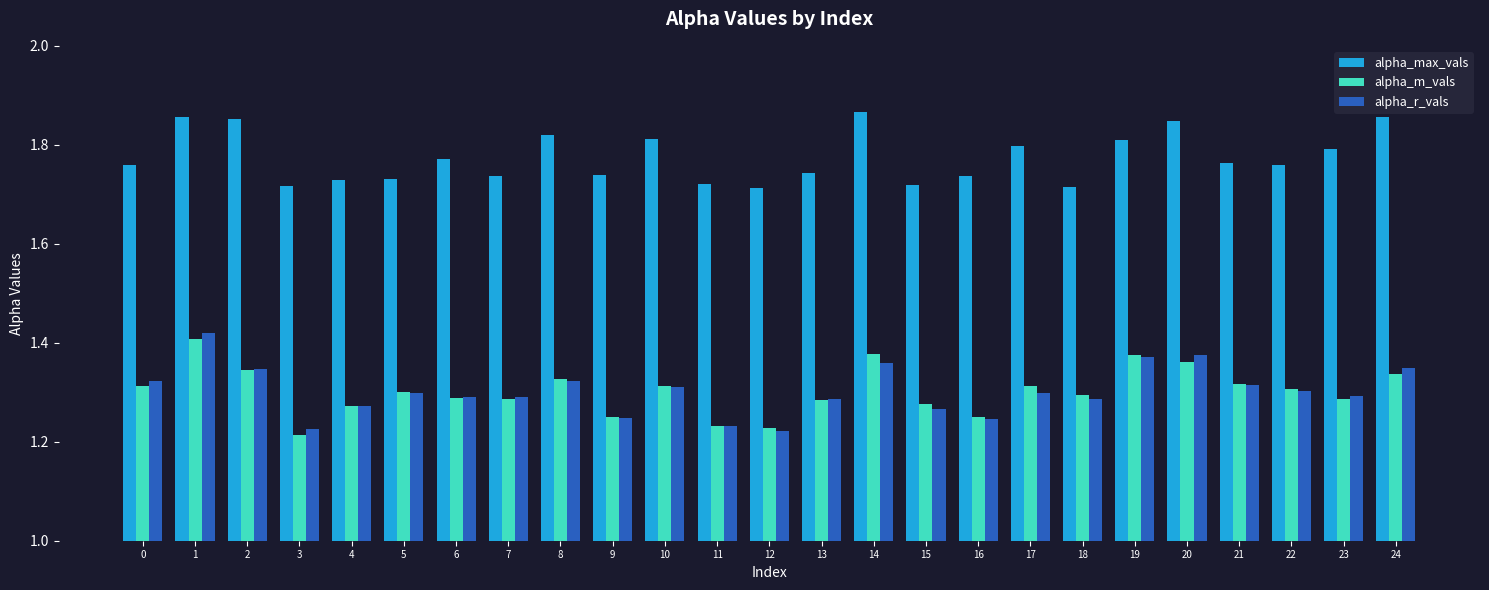

What is the sum of all alpha_m_vals values?

32.6